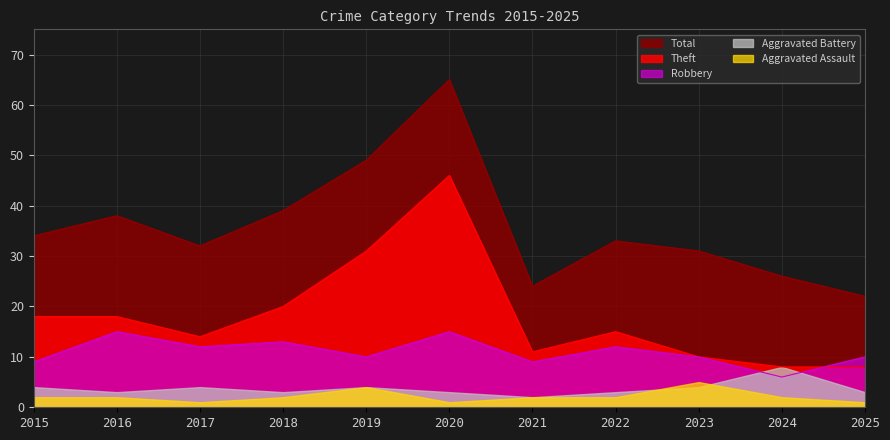

Between 2023 and 2020, which is larger?

2020